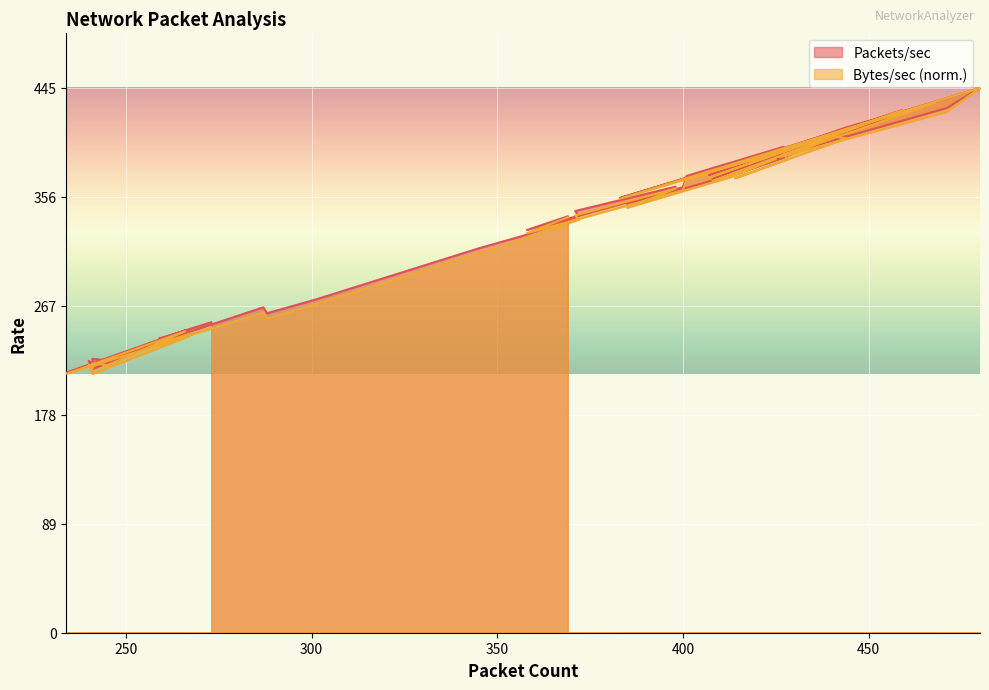

Which series changed the most between 371 and 357?

Packets/sec